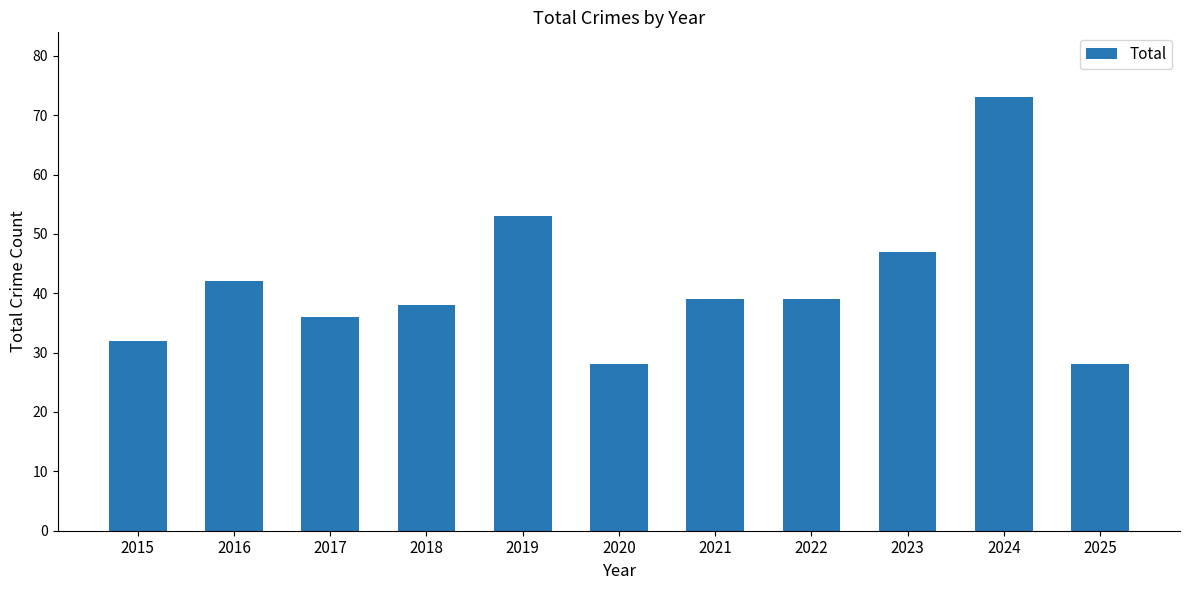

Read the value at 2018, to the nearest 5.

40